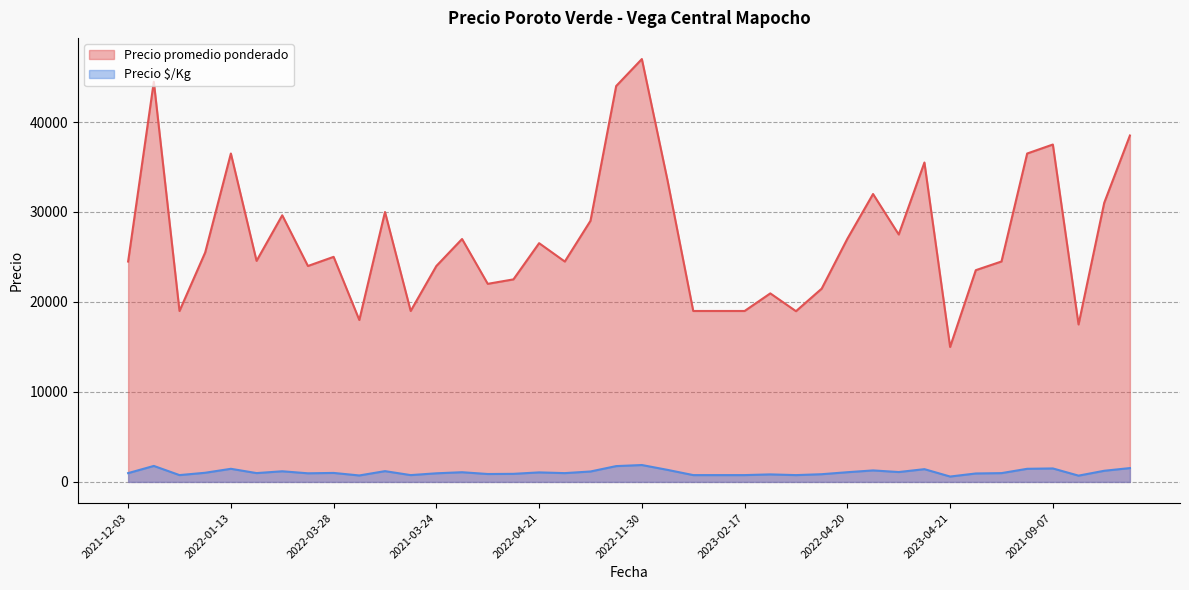

What is the difference between the maximum and minimum values in the Precio $/Kg series?

1280